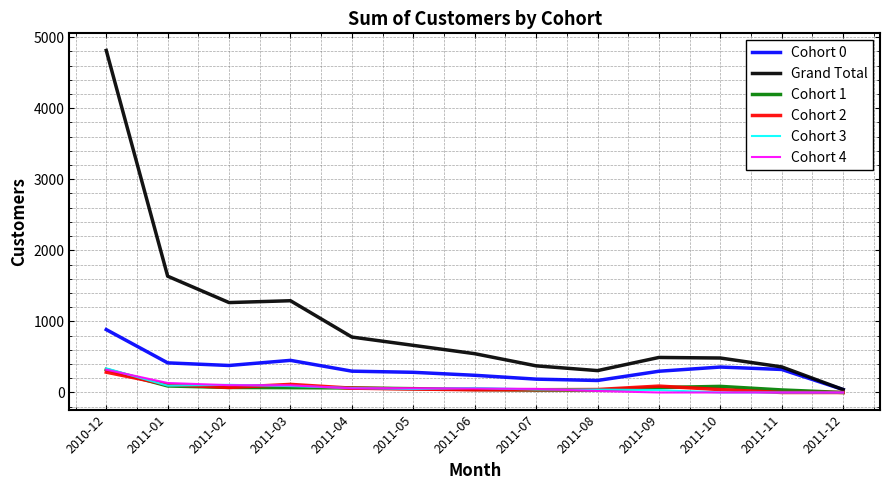

Which series has the largest total across all categories?

Grand Total